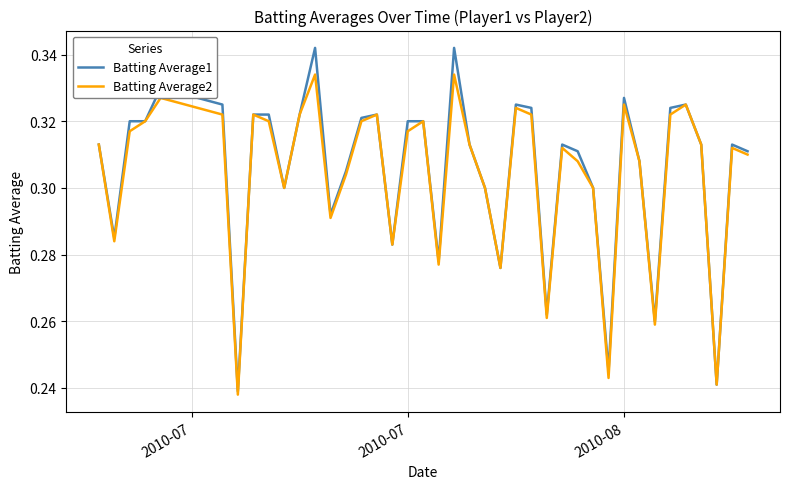

What are all the series names shown in the legend?

Batting Average1, Batting Average2